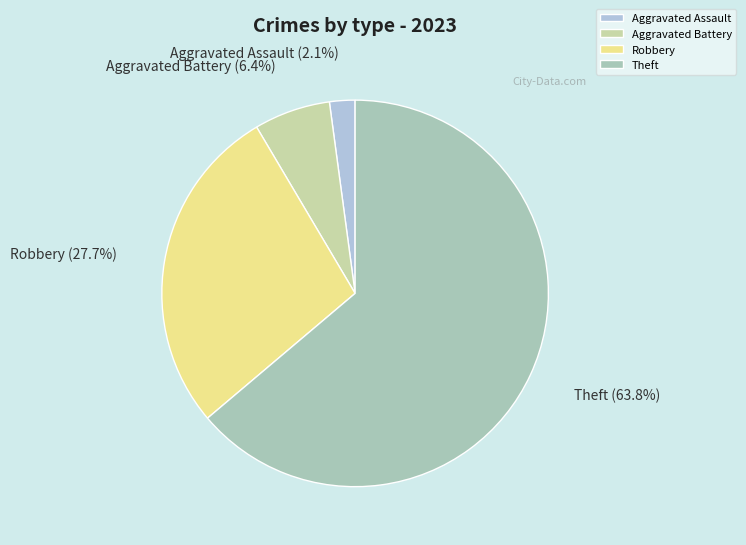

What is the majority slice?

Theft